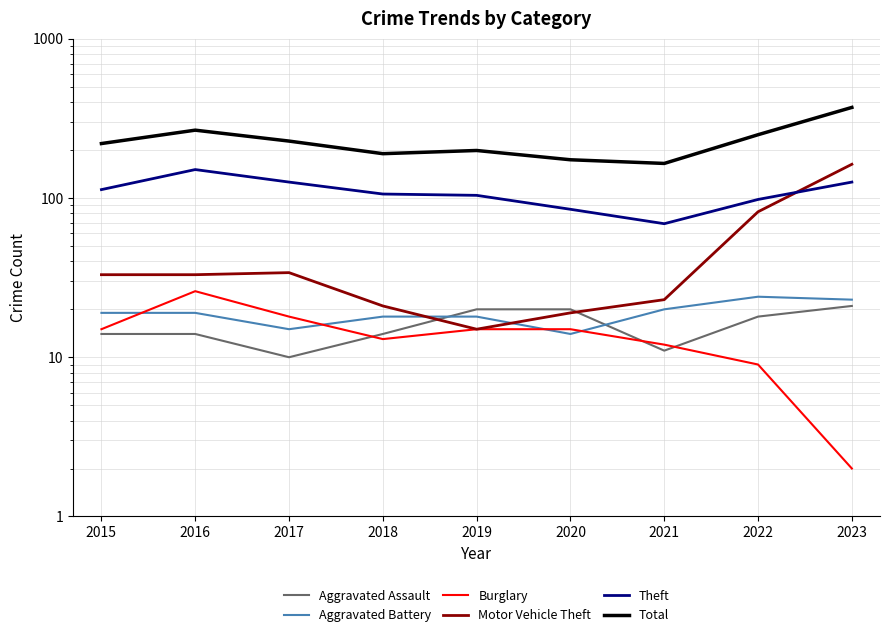

Which category has the lowest value in the Burglary series?

2023